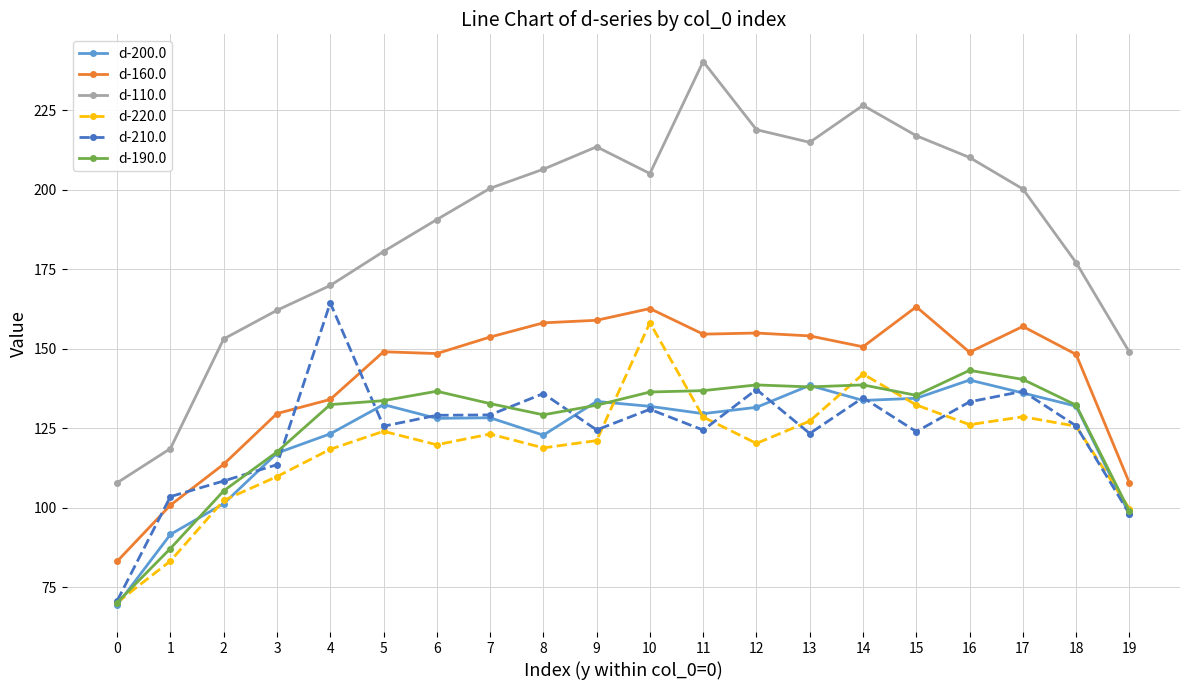

At which category does d-200.0 reach its first local peak?

5